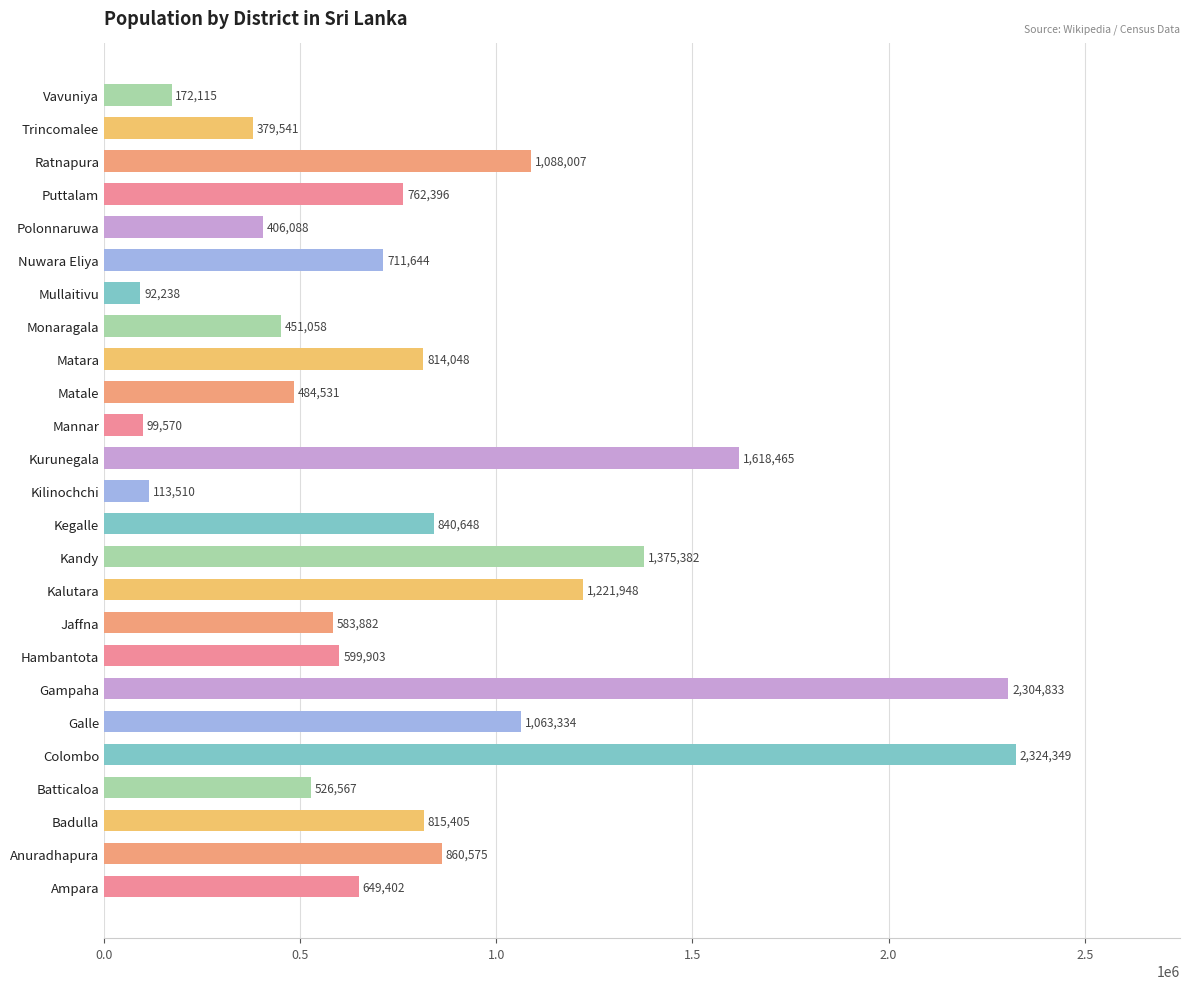

Which has a higher value, Mannar or Batticaloa?

Batticaloa